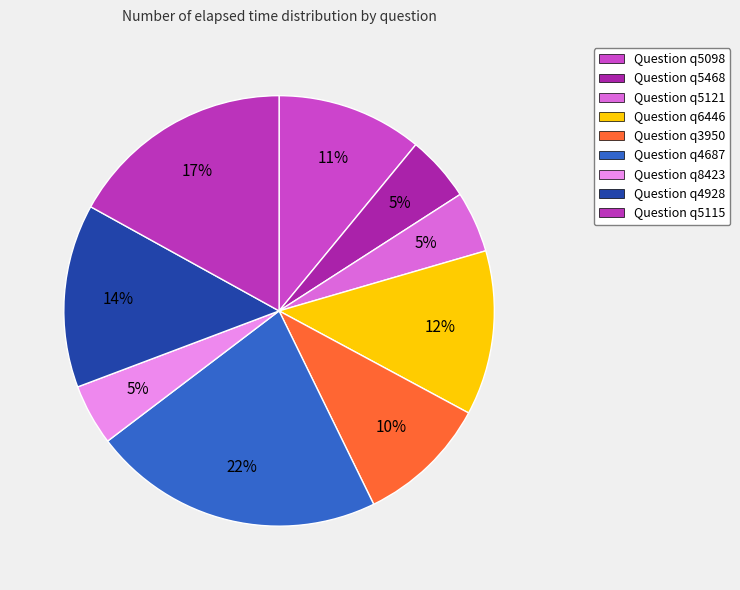

Does any single category account for the majority?

No